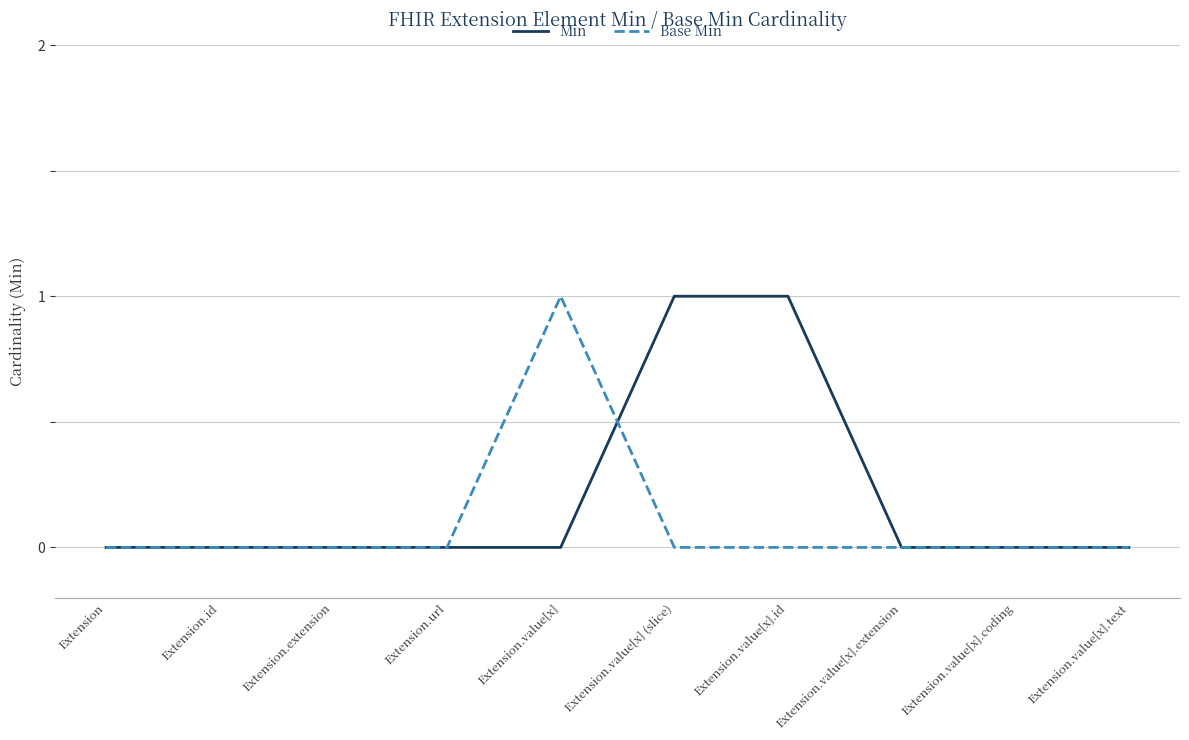

Is the value of Base Min at Extension.value[x].id greater than the value of Min at Extension.value[x].id?

No